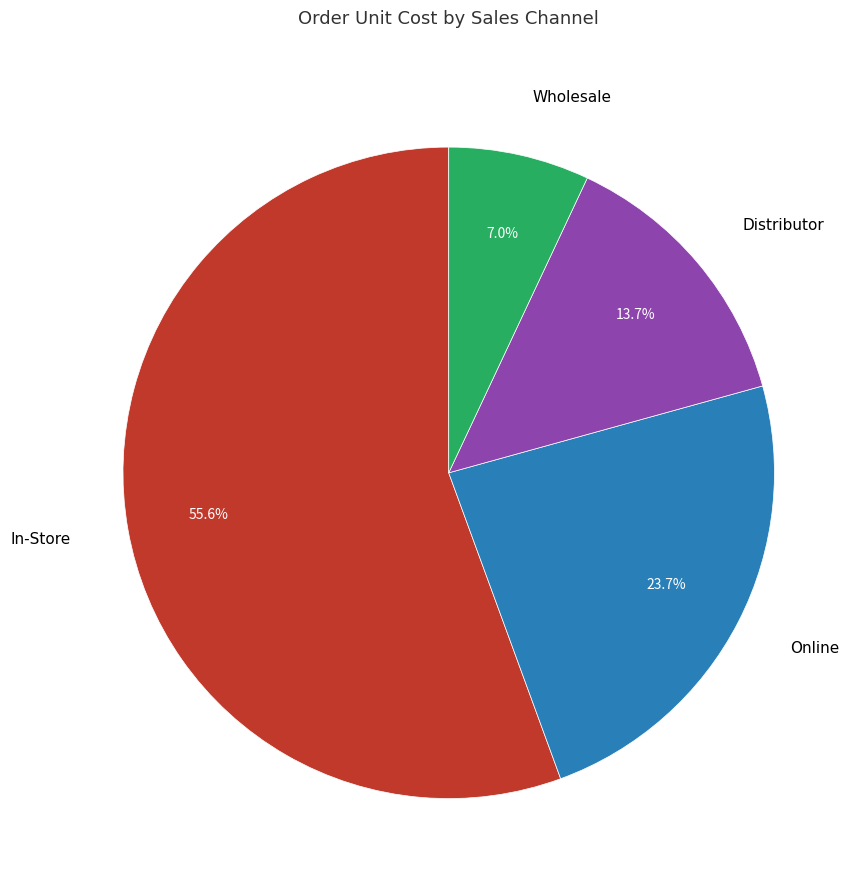

Does any single category account for the majority?

Yes